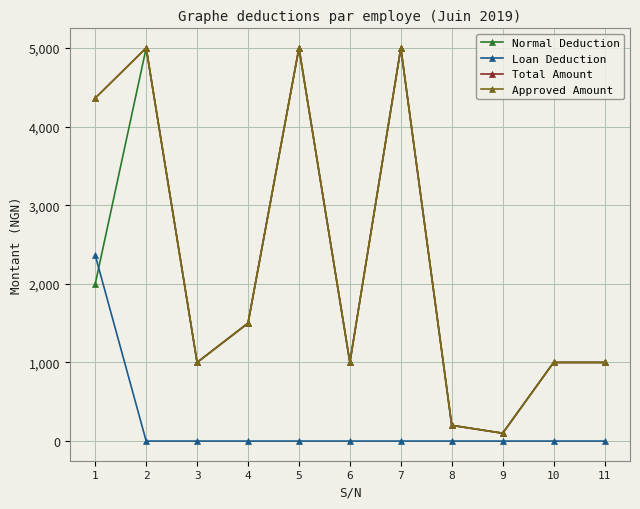

What is the value of the Normal Deduction point at the 6th from the left?

1000.0